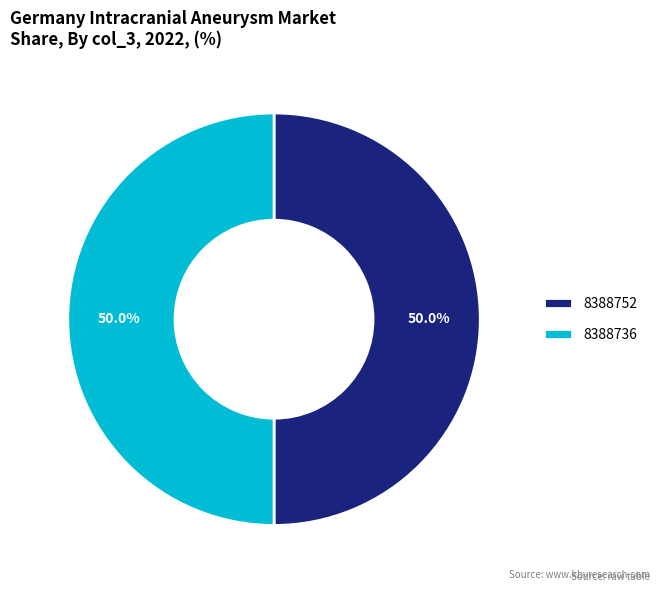

The 8388752 slice represents 5% of the pie. True or false?

False